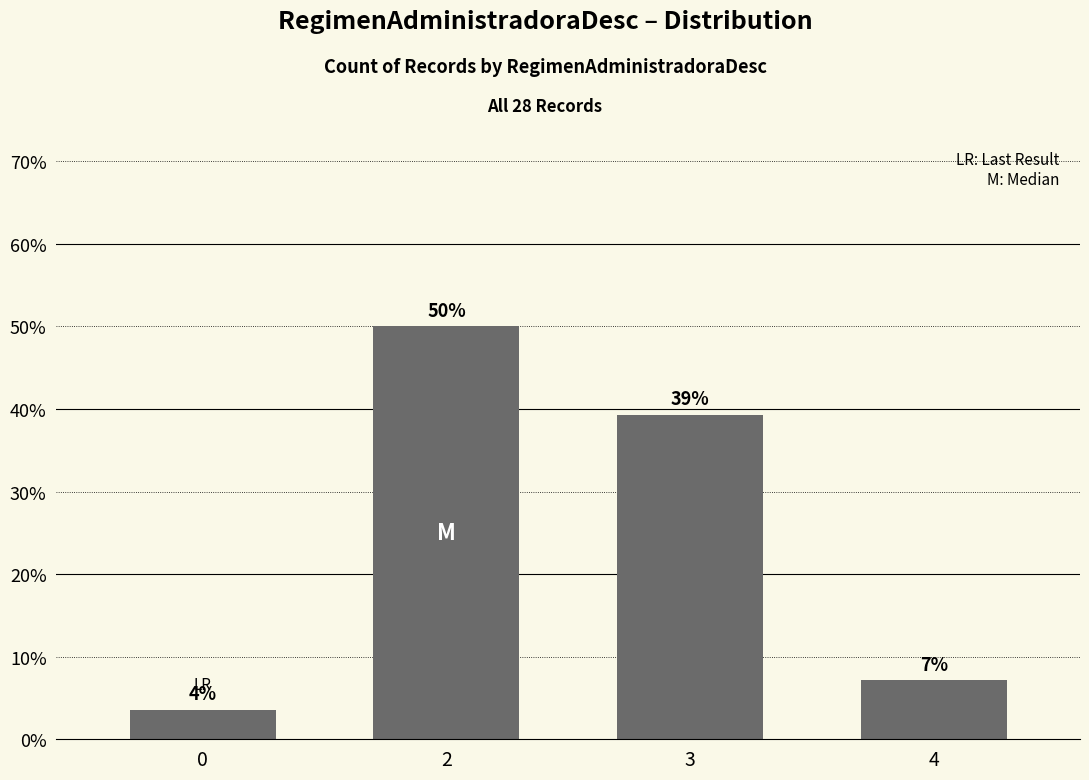

True or false: the data shows 62.7 at 3.

False